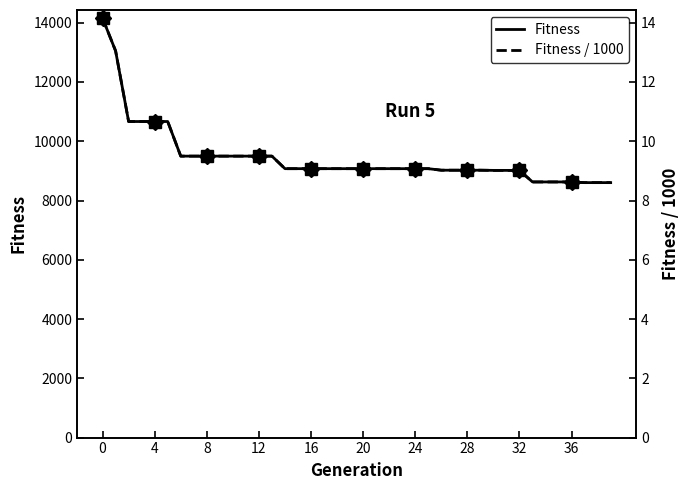

Reading right to left, extract all data points from this chart.

Fitness: 8604.0	8604.0	8604.0	8627.0	8627.0	8627.0	8627.0	9017.0	9017.0	9017.0	9023.0	9023.0	9023.0	9023.0	9075.0	9075.0	9075.0	9075.0	9075.0	9075.0	9075.0	9075.0	9075.0	9075.0	9075.0	9075.0	9498.0	9498.0	9498.0	9498.0	9498.0	9498.0	9498.0	9498.0	10666.0	10666.0	10666.0	10666.0	13049.0	14152.0
Fitness / 1000: 8.6	8.6	8.6	8.6	8.6	8.6	8.6	9.0	9.0	9.0	9.0	9.0	9.0	9.0	9.1	9.1	9.1	9.1	9.1	9.1	9.1	9.1	9.1	9.1	9.1	9.1	9.5	9.5	9.5	9.5	9.5	9.5	9.5	9.5	10.7	10.7	10.7	10.7	13.0	14.2